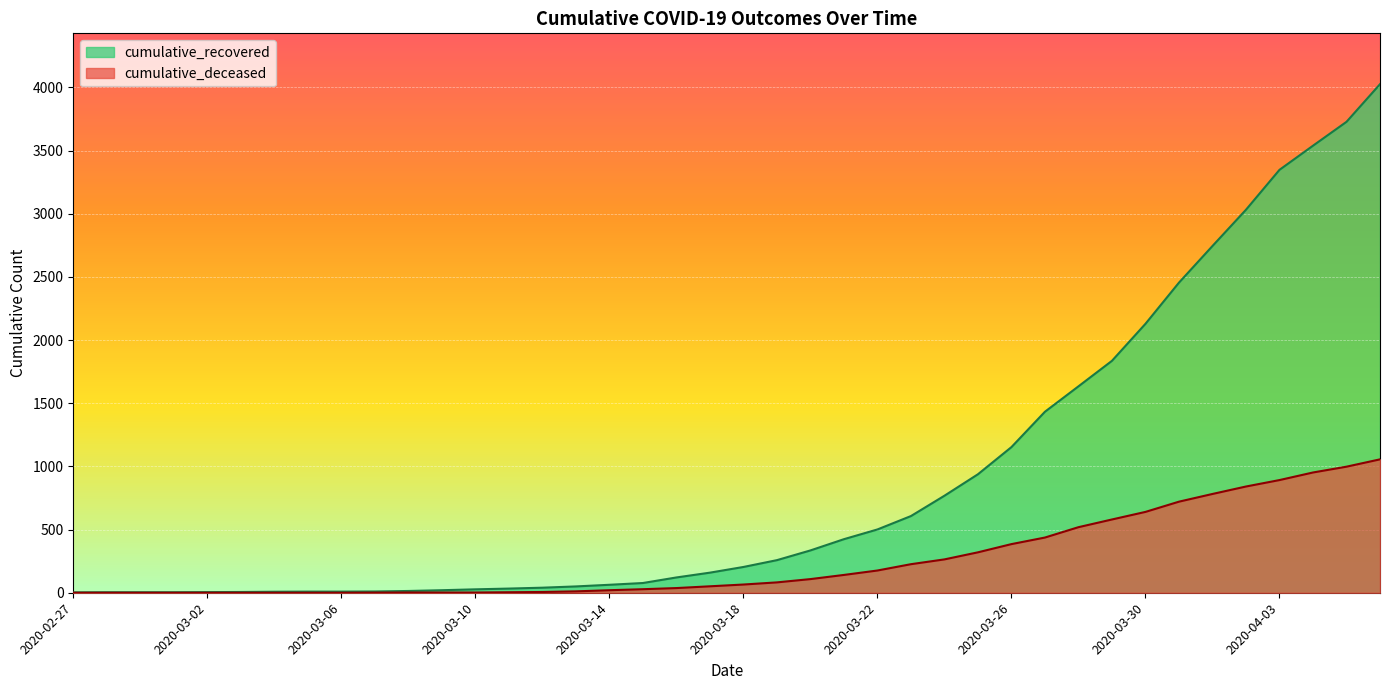

How many lines are shown in the chart?

2